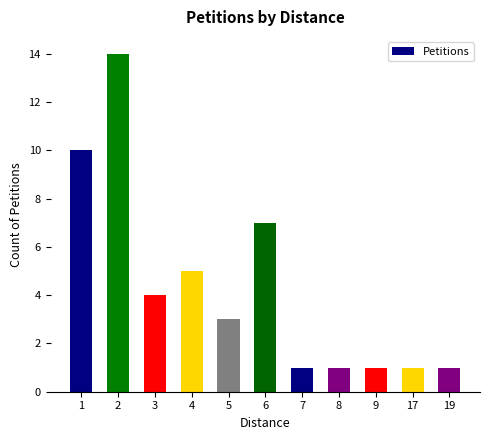

What is the average value?

4